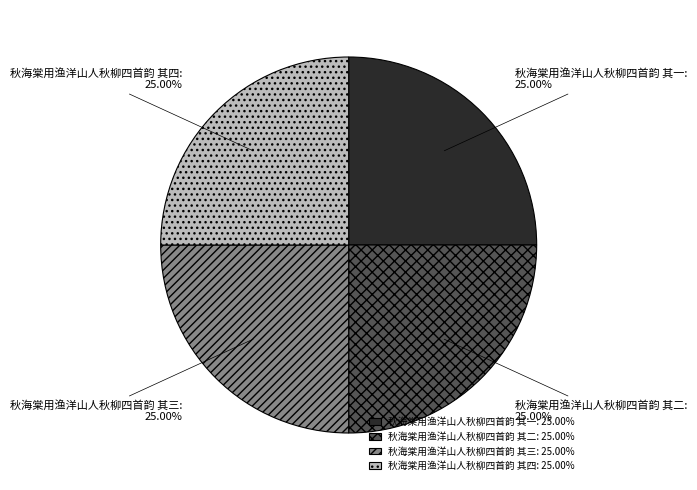

What percentage is the 秋海棠用渔洋山人秋柳四首韵 其四 slice, to the nearest percent?

25%